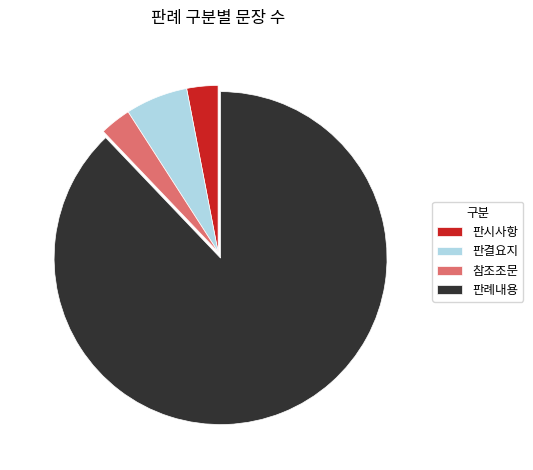

Count the number of slices in the pie.

4